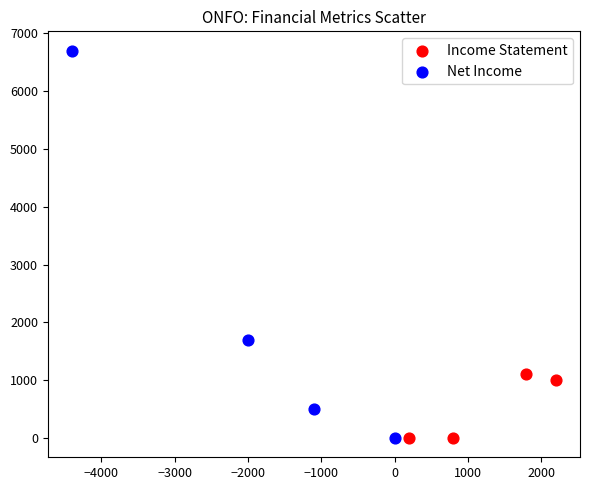

Which series has the largest Y range (max minus min)?

Net Income